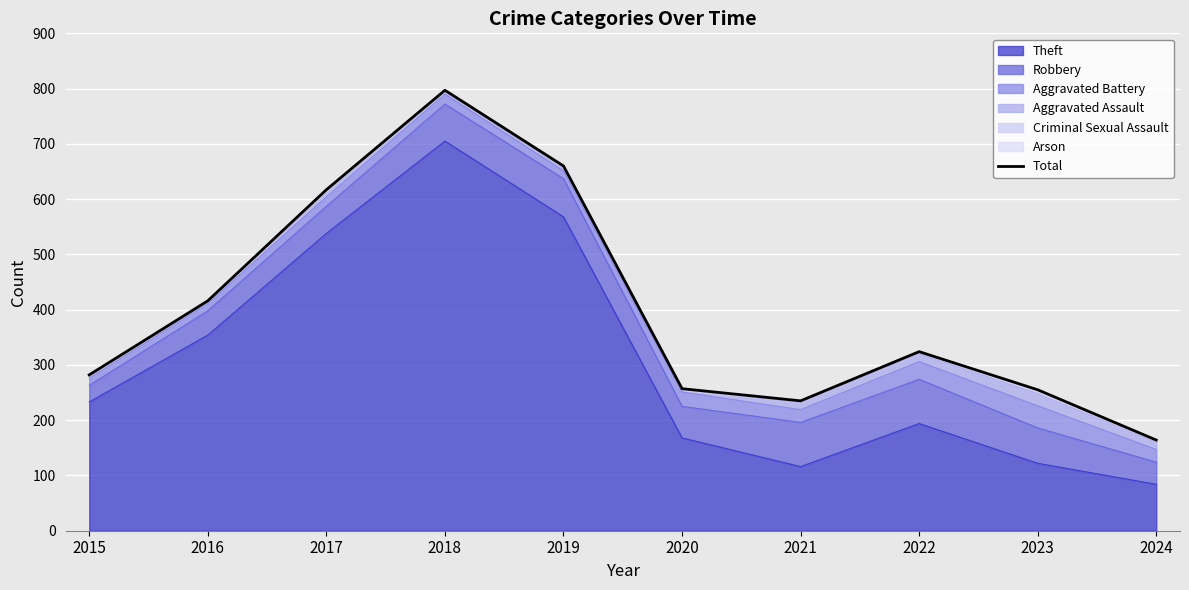

Between 2023 and 2021, which is larger?

2023